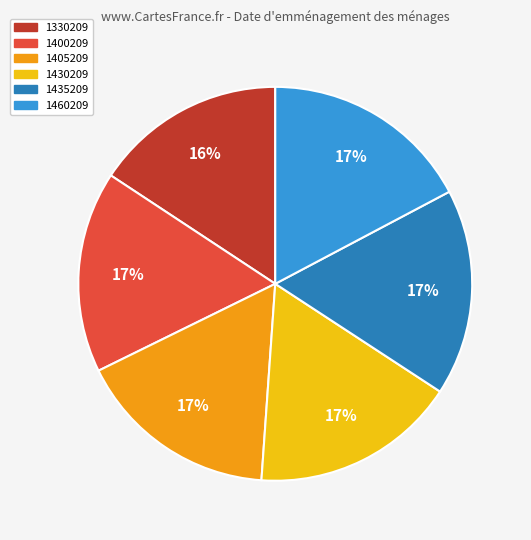

The 1330209 slice represents 16% of the pie. True or false?

True